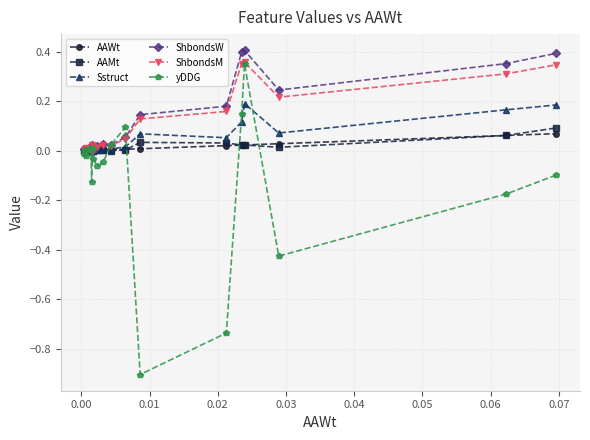

Which series has the largest range (max minus min)?

yDDG